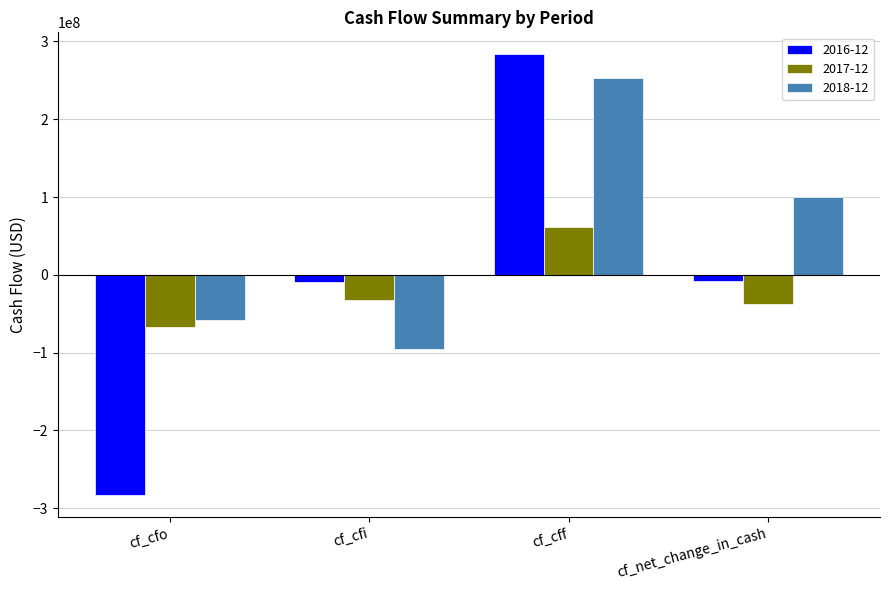

List the series in order of their peak value, highest first.

2016-12, 2018-12, 2017-12